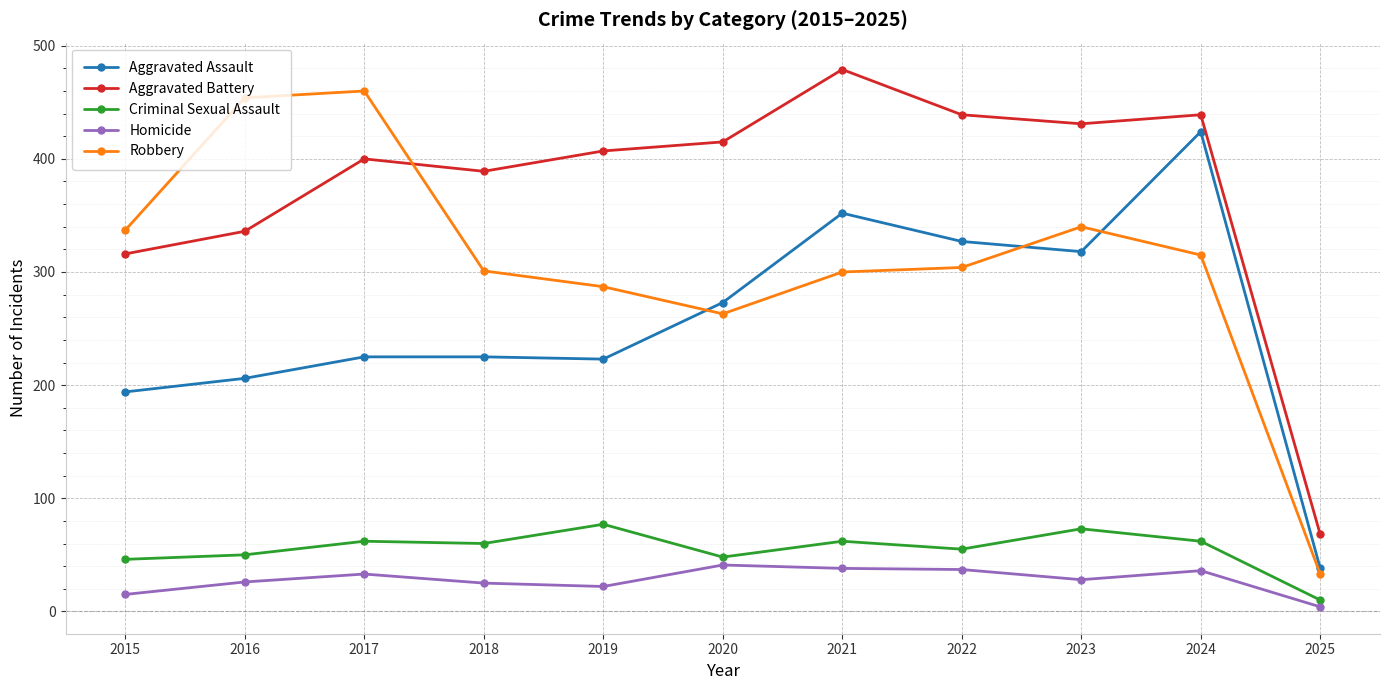

True or false: Homicide has a value of 38 at 2021.

True